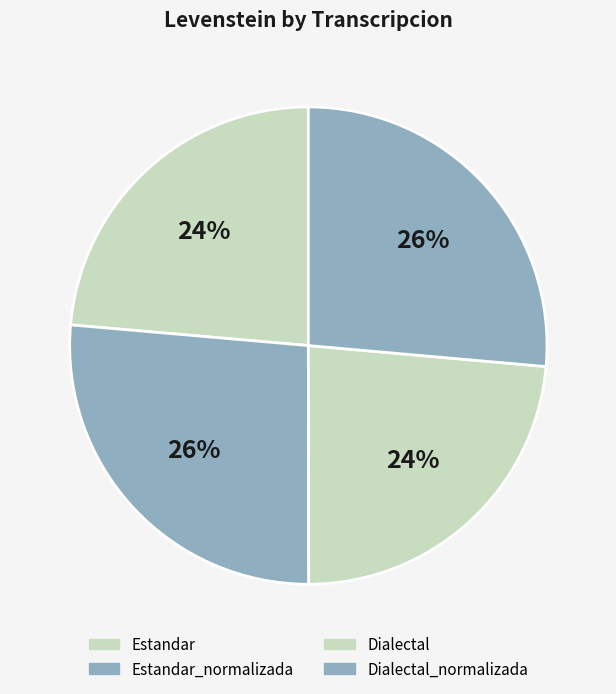

How many segments does this pie chart have?

4